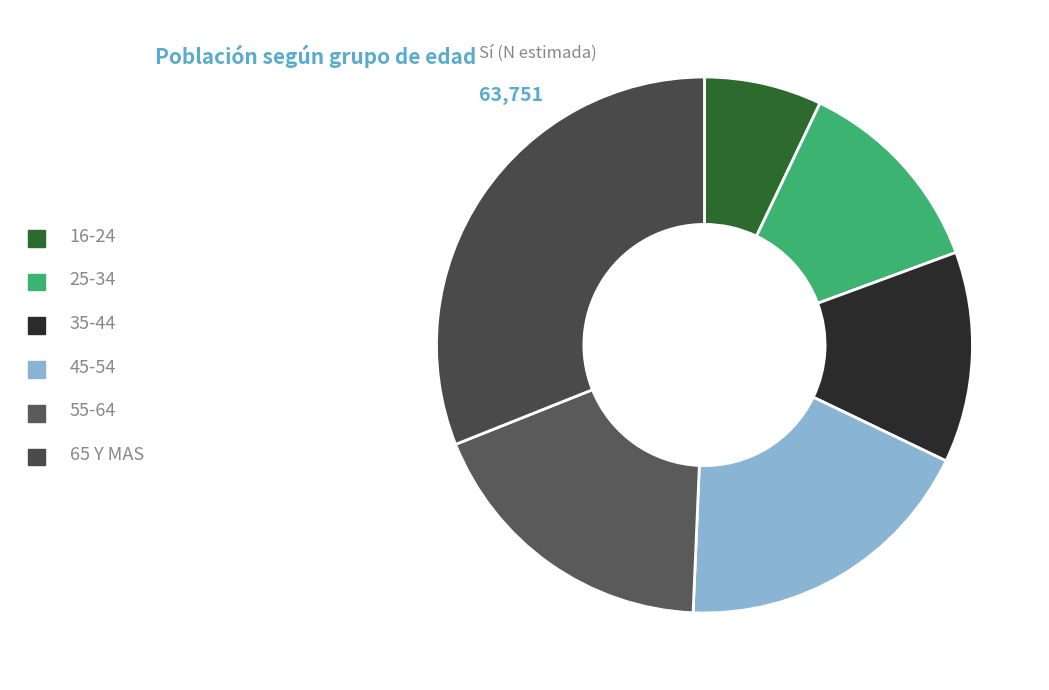

To the nearest percent, what percentage of the pie is 16-24?

7%